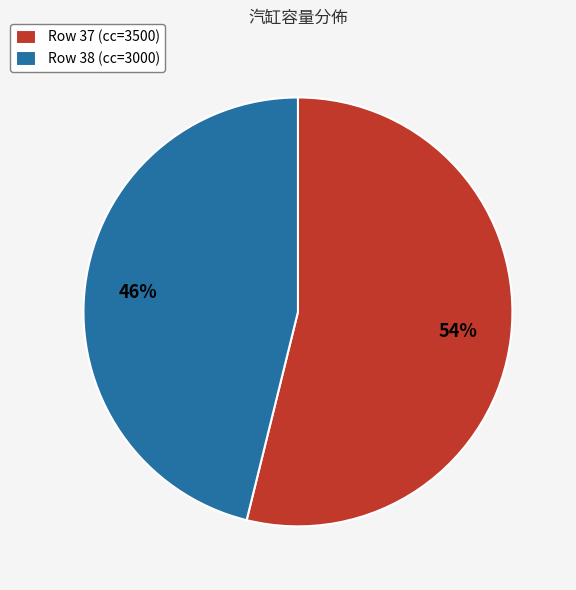

Which category accounts for the majority?

Row 37 (cc=3500)